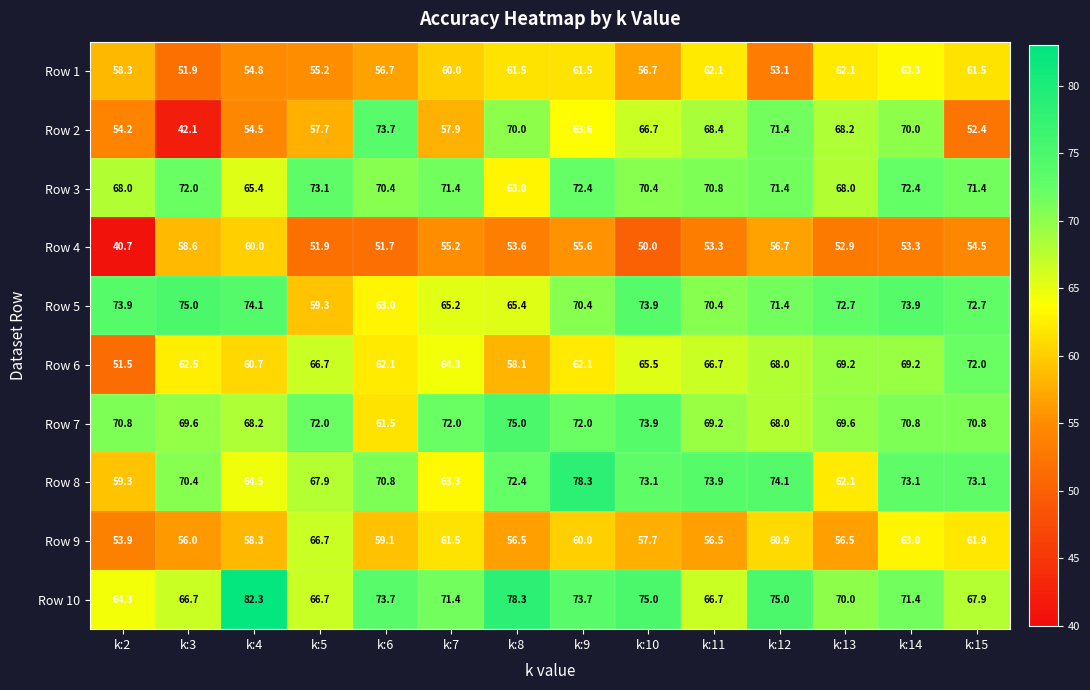

At k:9, list the series in order from largest to smallest.

Row 8, Row 10, Row 3, Row 7, Row 5, Row 2, Row 6, Row 1, Row 9, Row 4